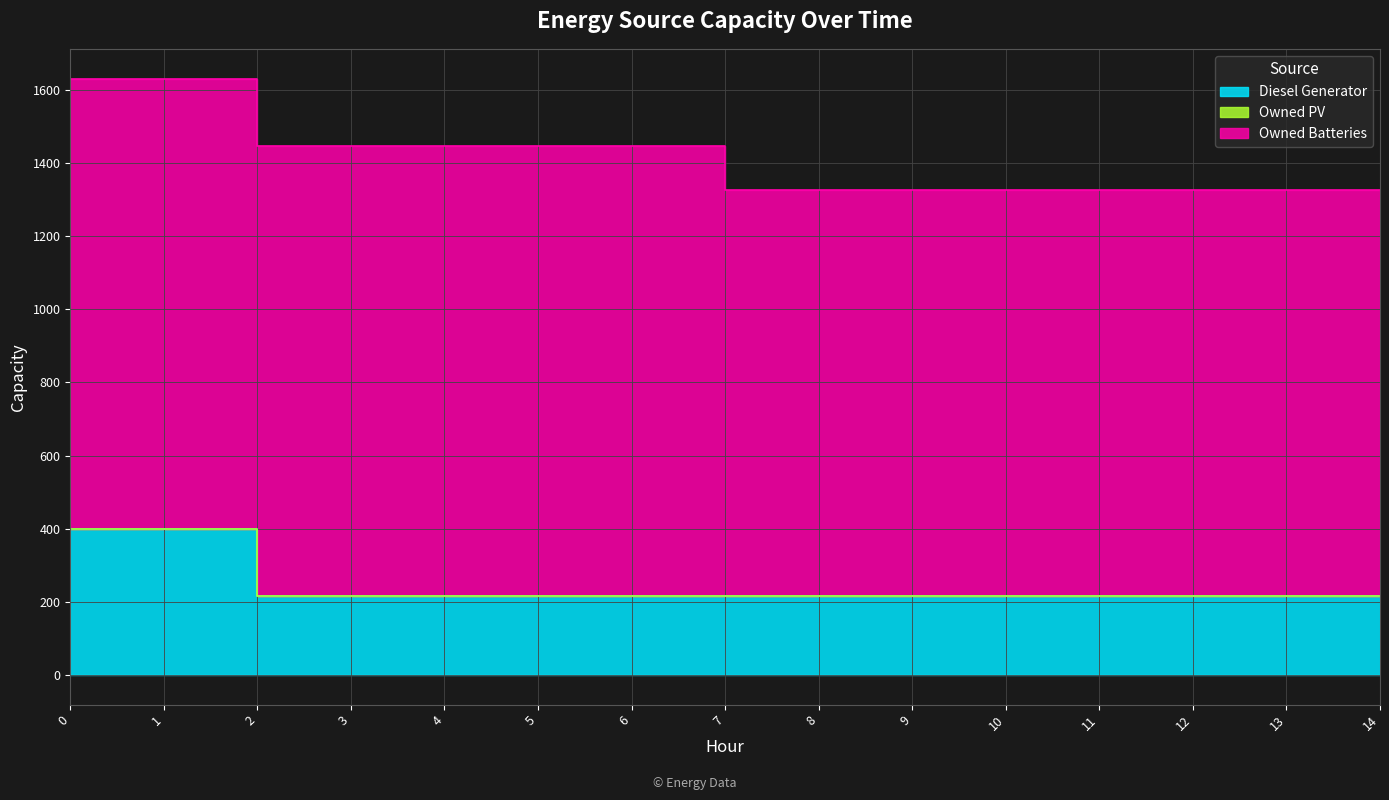

What is the difference between the second highest and minimum values in the Owned Batteries series?

121.0